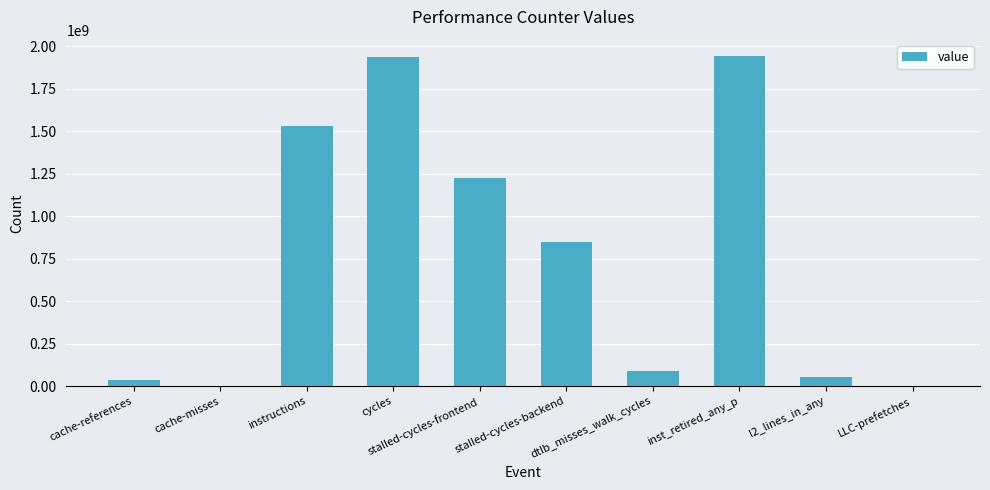

Is it true that the value at cache-references is 34089413?

True